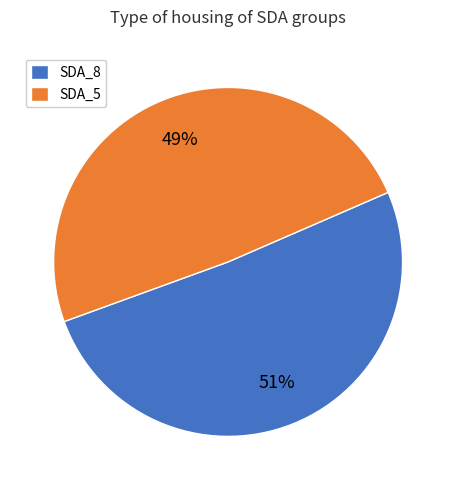

To the nearest percent, what is the average slice percentage?

50%